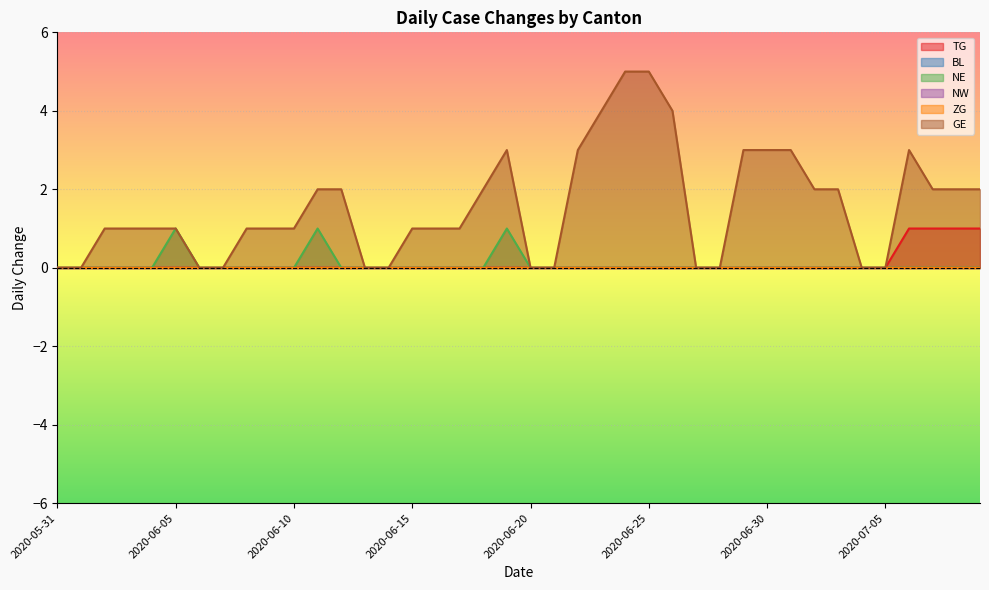

Is the value of GE at 2020-06-28 greater than the value of NE at 2020-07-01?

No